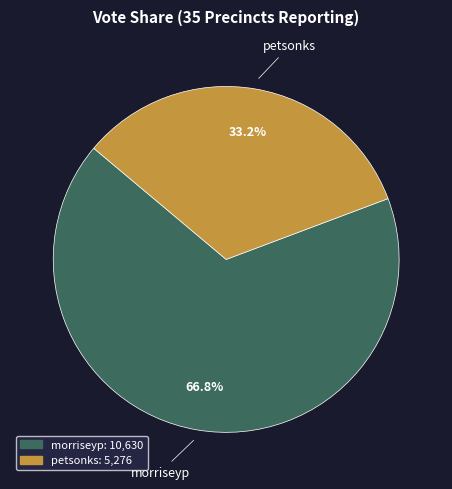

Which category has the smallest portion of the pie?

petsonks